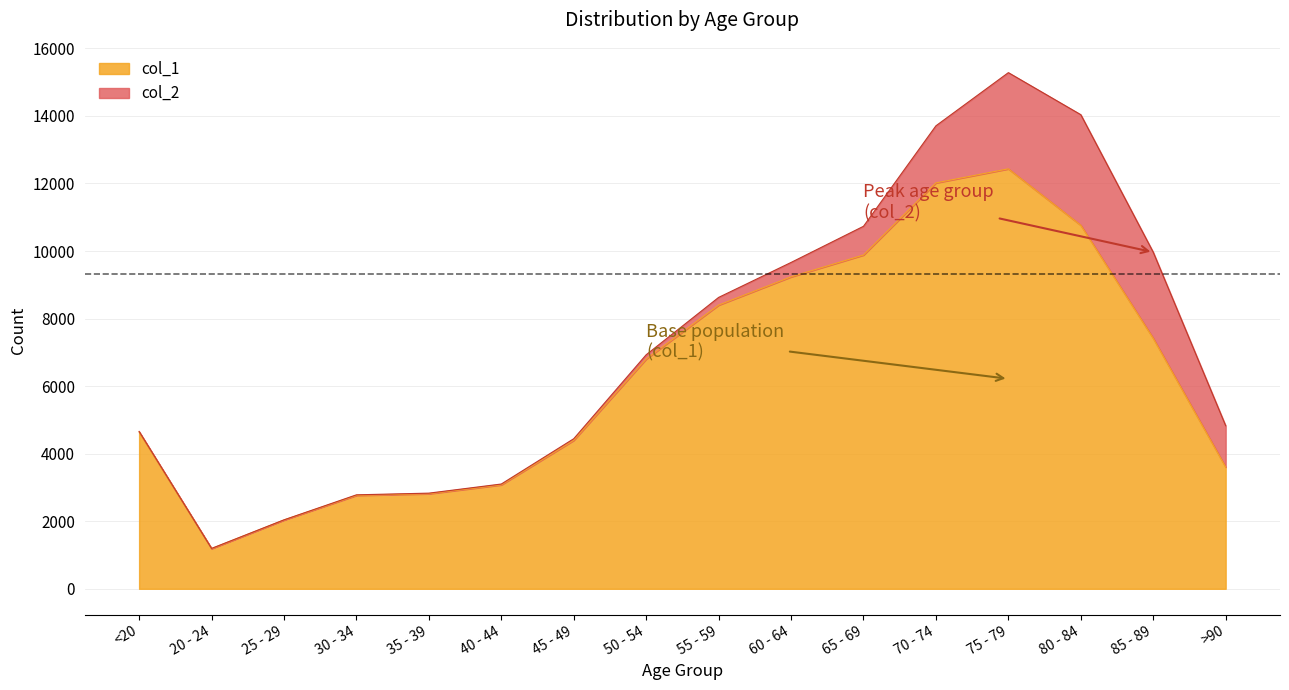

What is the label of the 5th point from the right?

70 - 74